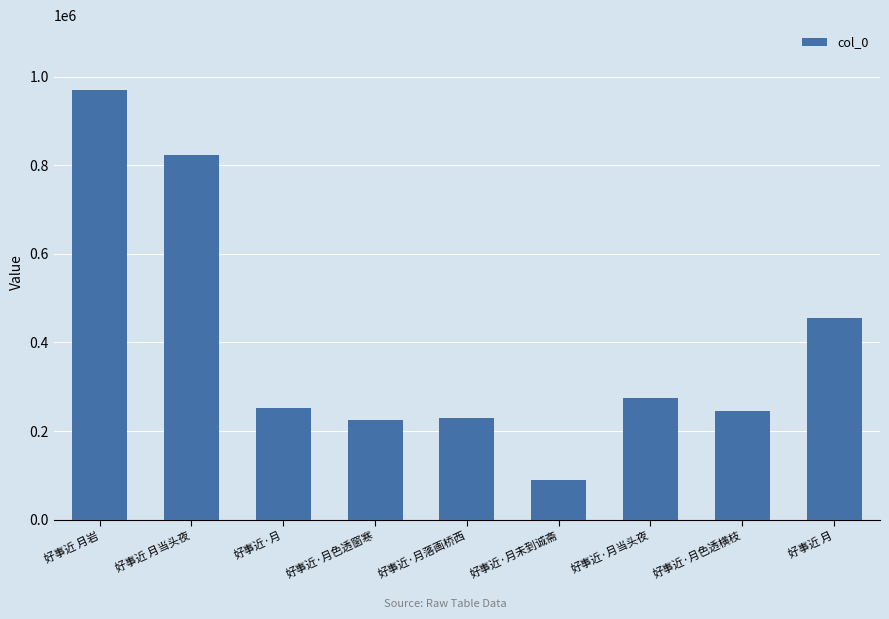

What is the value of the 7th bar from the left?

275400